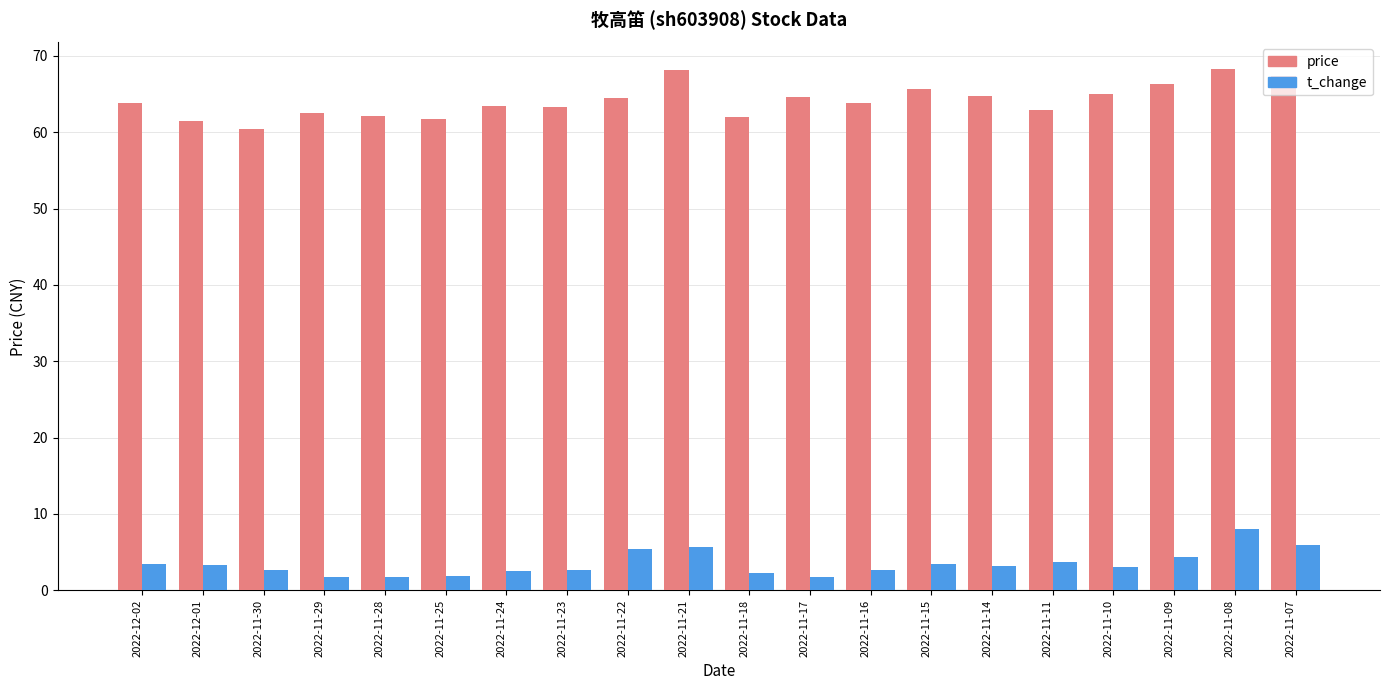

Which series has the largest total across all categories?

price